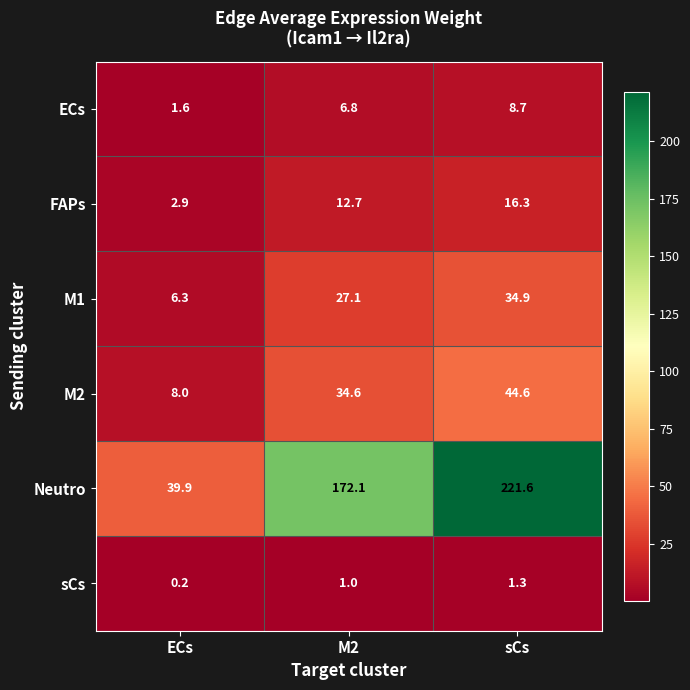

Reading left to right, what are all the values shown in this chart?

ECs: ECs=1.6	M2=6.8	sCs=8.7
FAPs: ECs=2.9	M2=12.7	sCs=16.3
M1: ECs=6.3	M2=27.1	sCs=34.9
M2: ECs=8.0	M2=34.6	sCs=44.6
Neutro: ECs=39.9	M2=172.1	sCs=221.6
sCs: ECs=0.2	M2=1.0	sCs=1.3